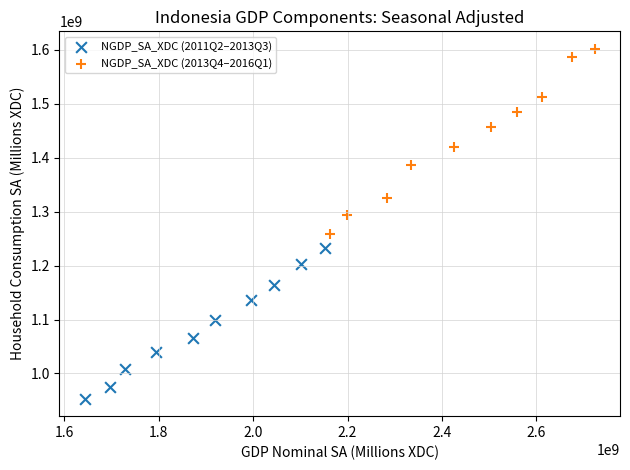

Which series has the largest Y range (max minus min)?

NGDP_SA_XDC (2013Q4–2016Q1)